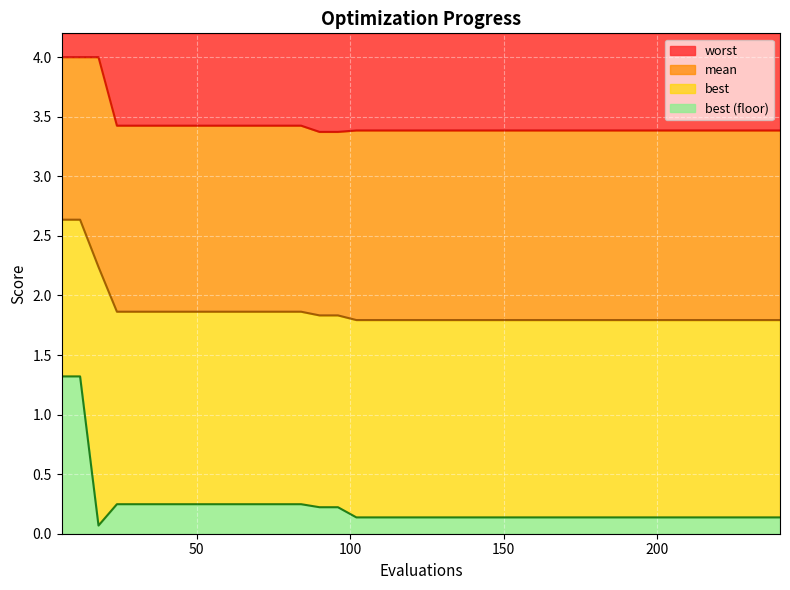

What are all the series names shown in the legend?

worst, mean, best, best (floor)